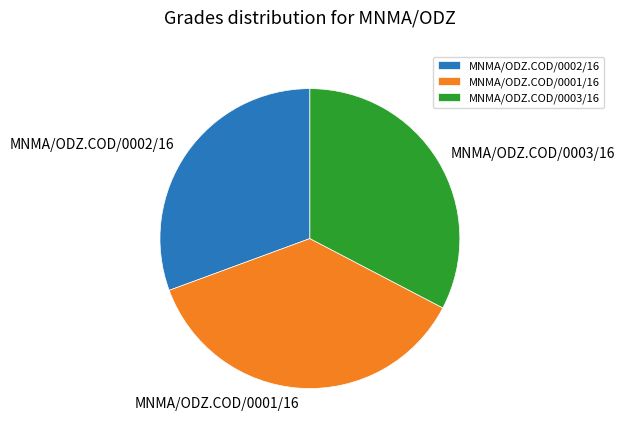

How many segments does this pie chart have?

3